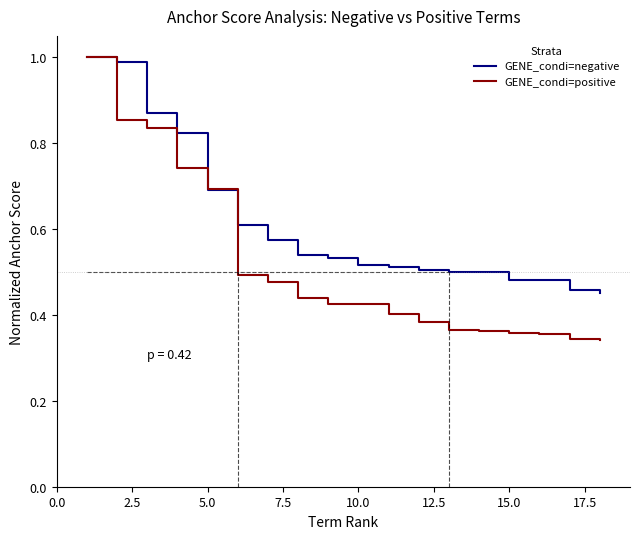

List the series in order of their overall mean, highest first.

GENE_condi=negative, GENE_condi=positive